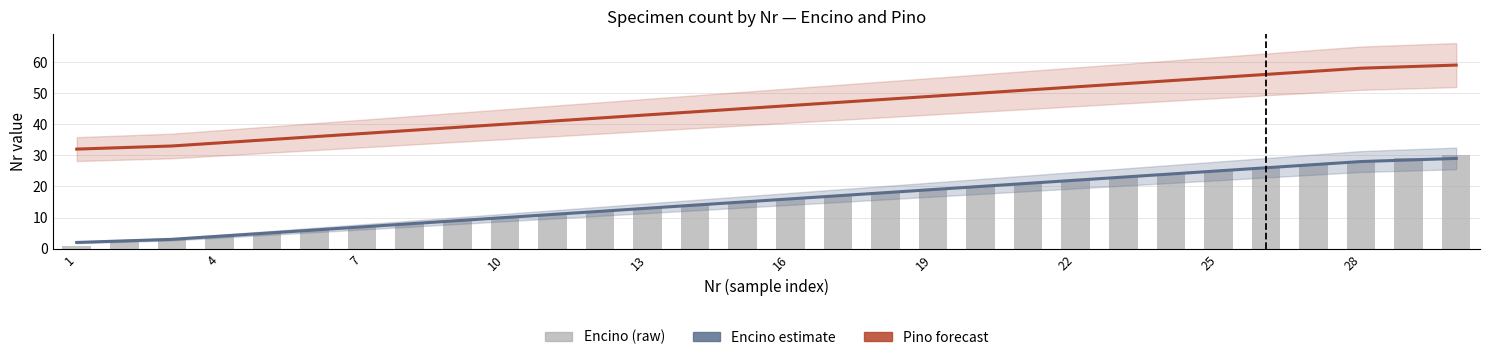

Count the number of data series in this chart.

3